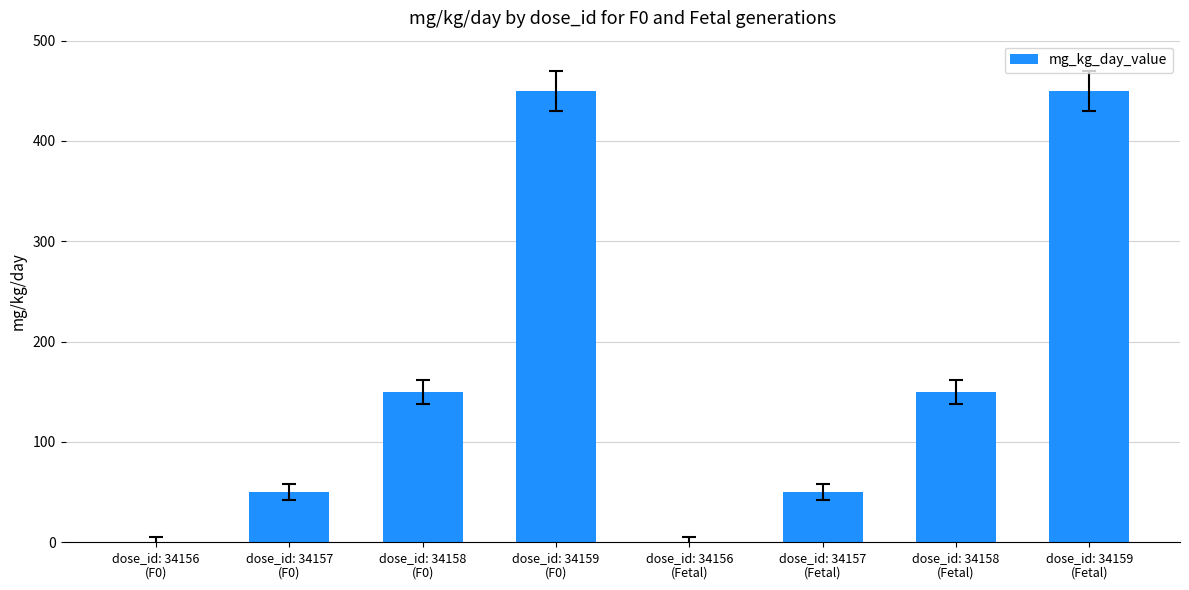

What is the maximum value shown in the chart?

450